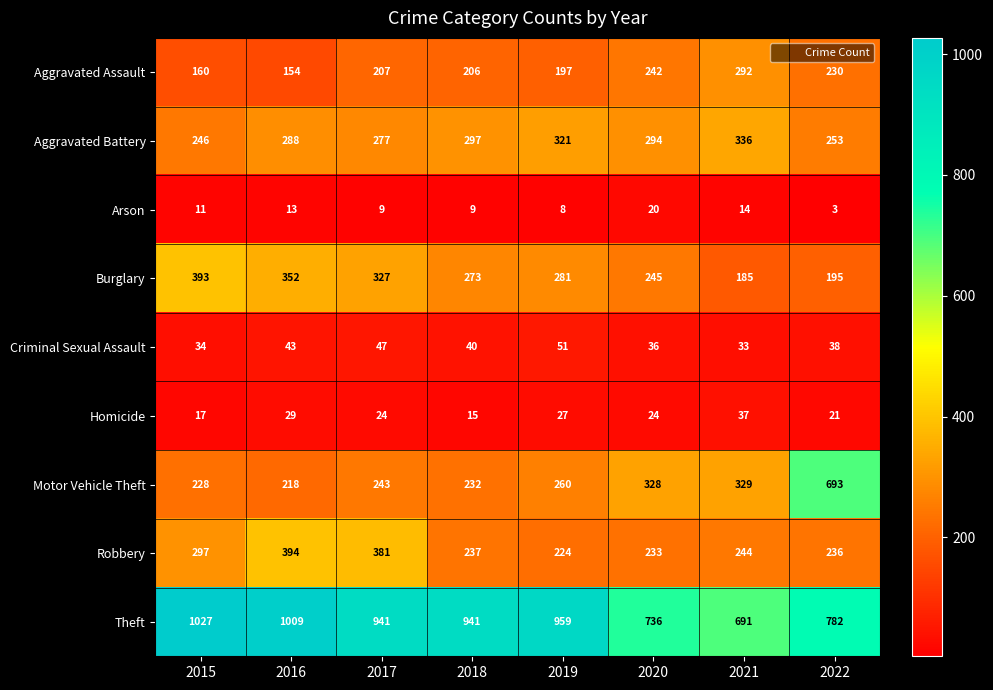

True or false: Criminal Sexual Assault has a value of 15 at 2015.

False